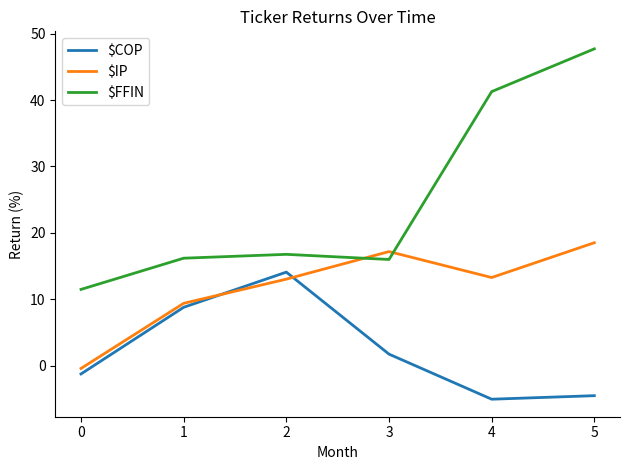

What are all the series names shown in the legend?

$COP, $IP, $FFIN